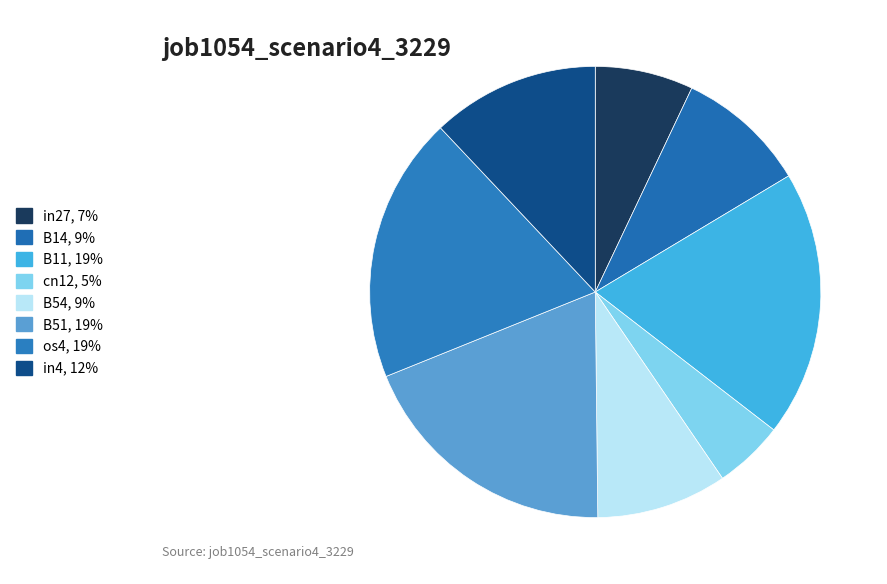

Does any single category account for the majority?

No